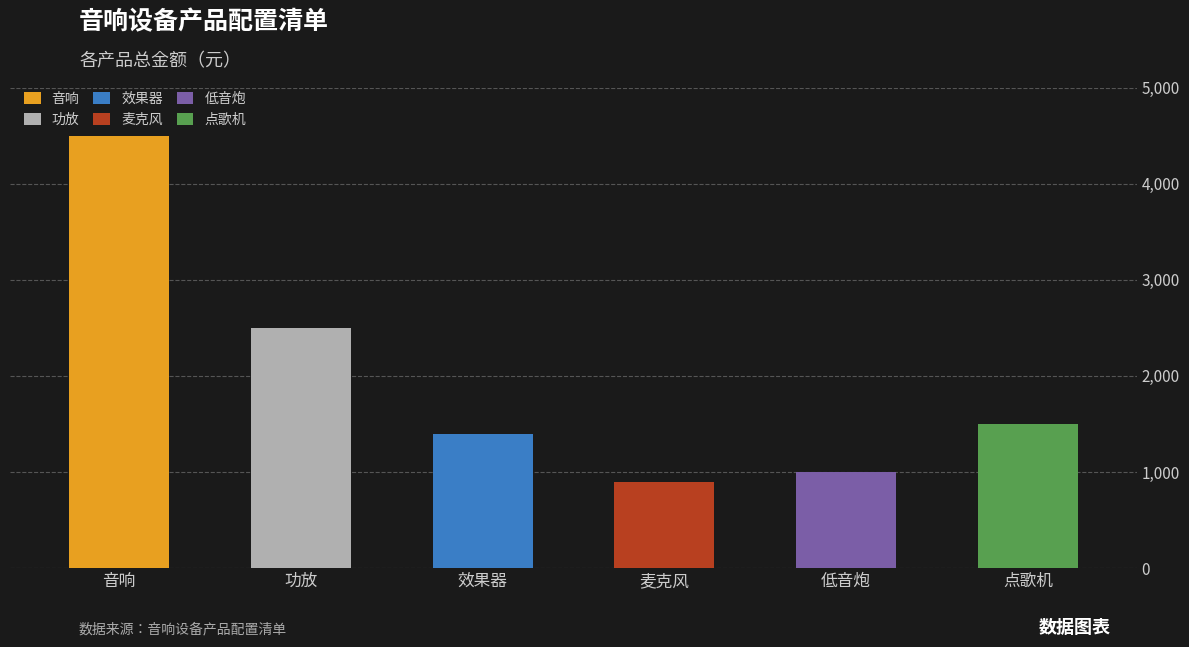

What is the greatest value displayed?

4500